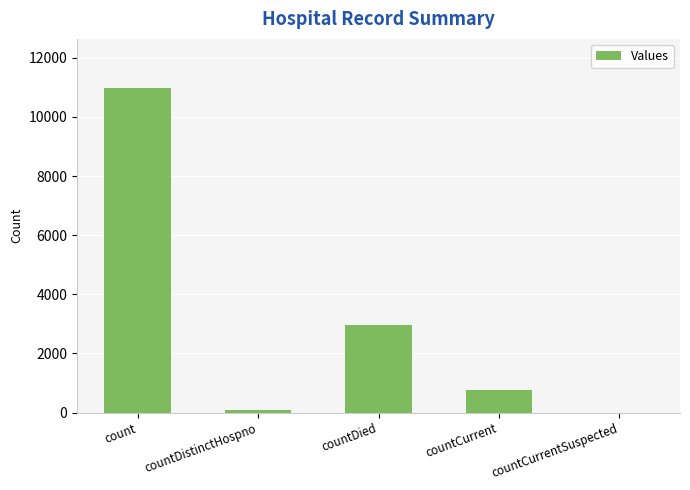

Which has a higher value, countDied or countCurrent?

countDied